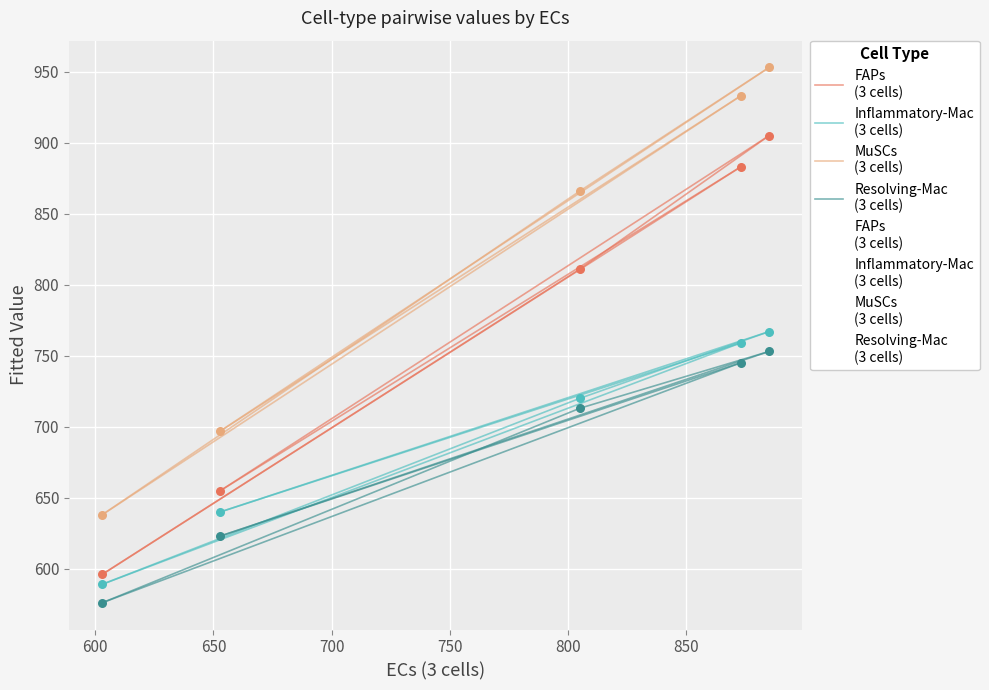

At how many categories does at least one series exceed 767?

3